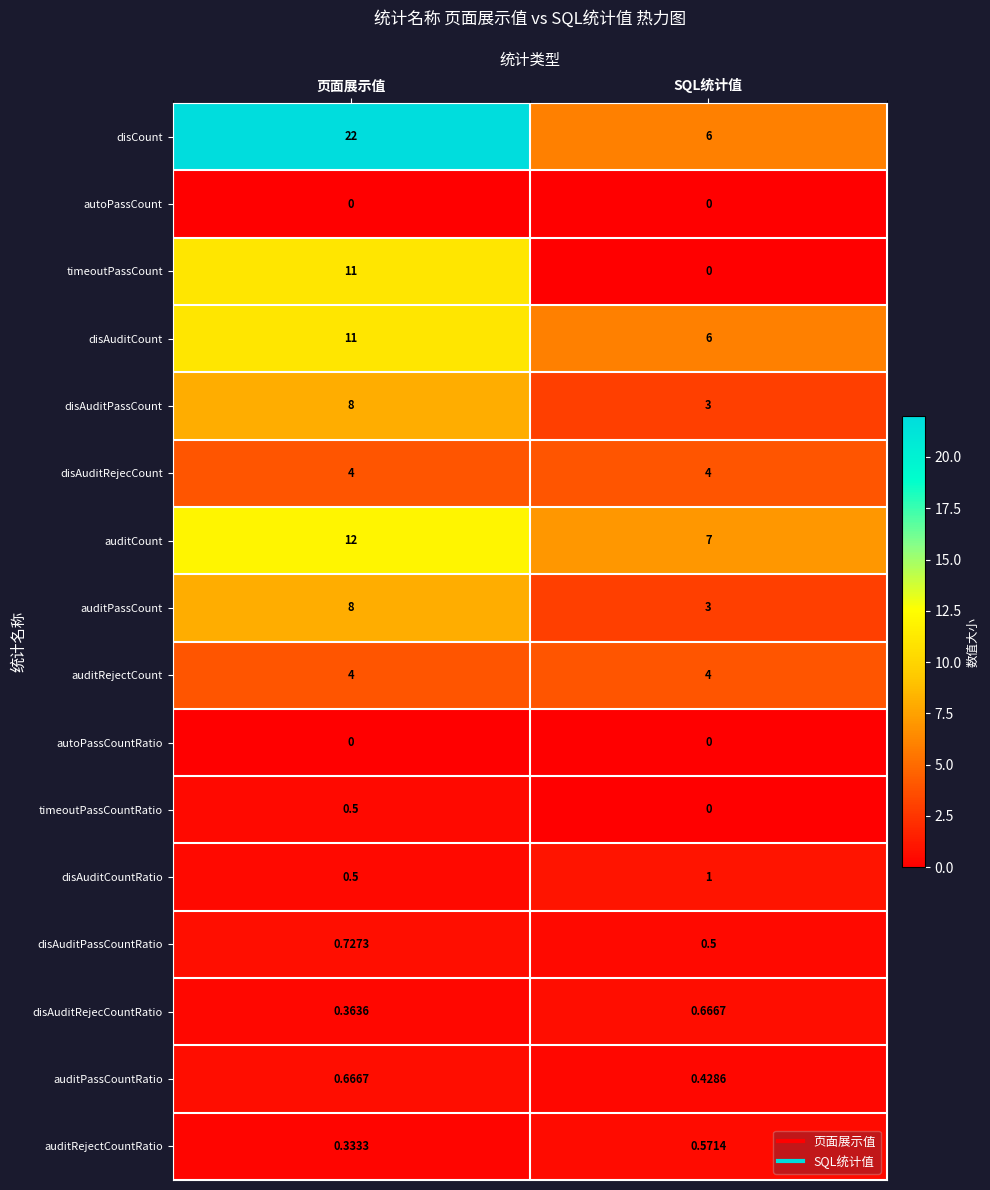

Count the number of categories in the chart.

2